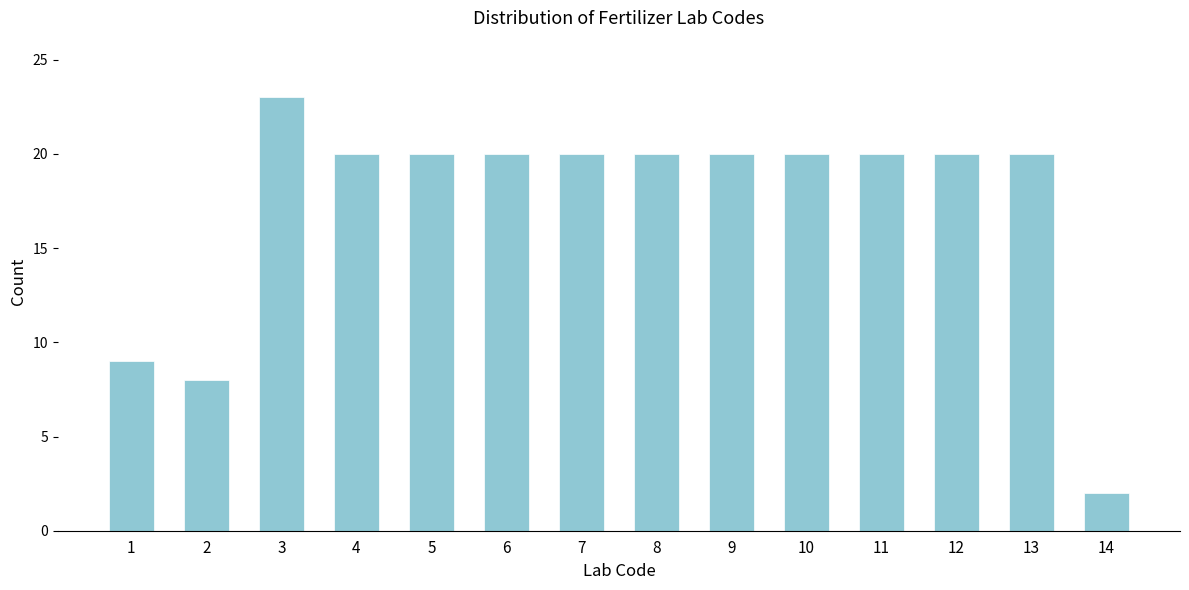

Reading left to right, extract all data points from this chart.

1=9	2=8	3=23	4=20	5=20	6=20	7=20	8=20	9=20	10=20	11=20	12=20	13=20	14=2